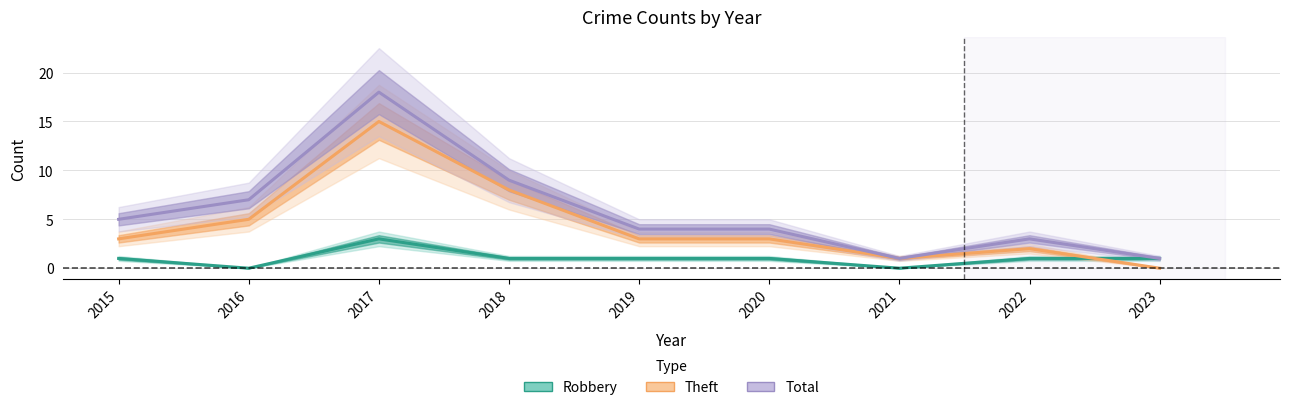

Which series has the widest spread of values?

Total